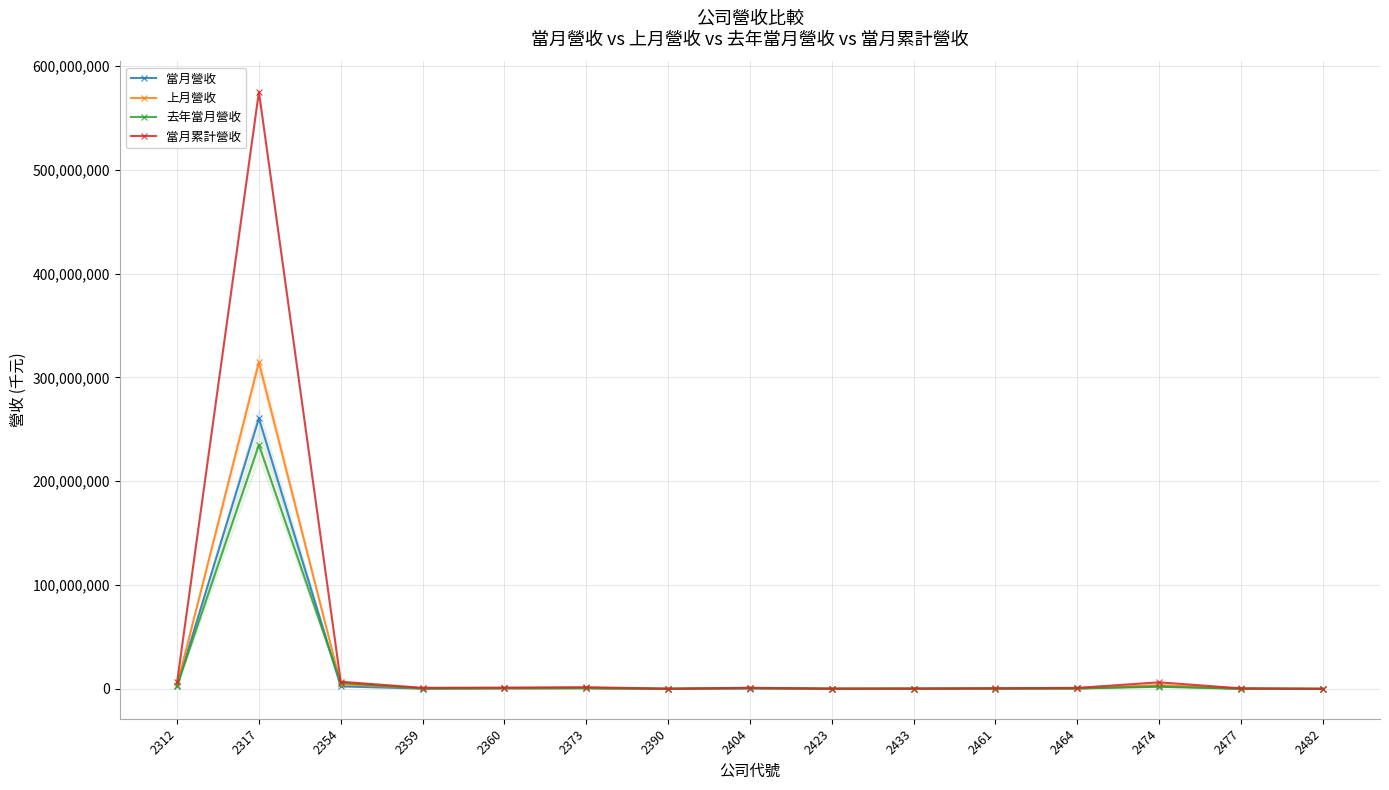

What is the sum of all 上月營收 values?

330890048